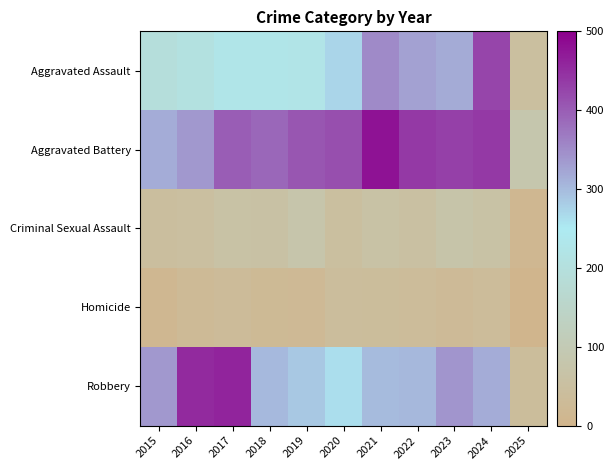

Which series has the largest total across all categories?

Aggravated Battery